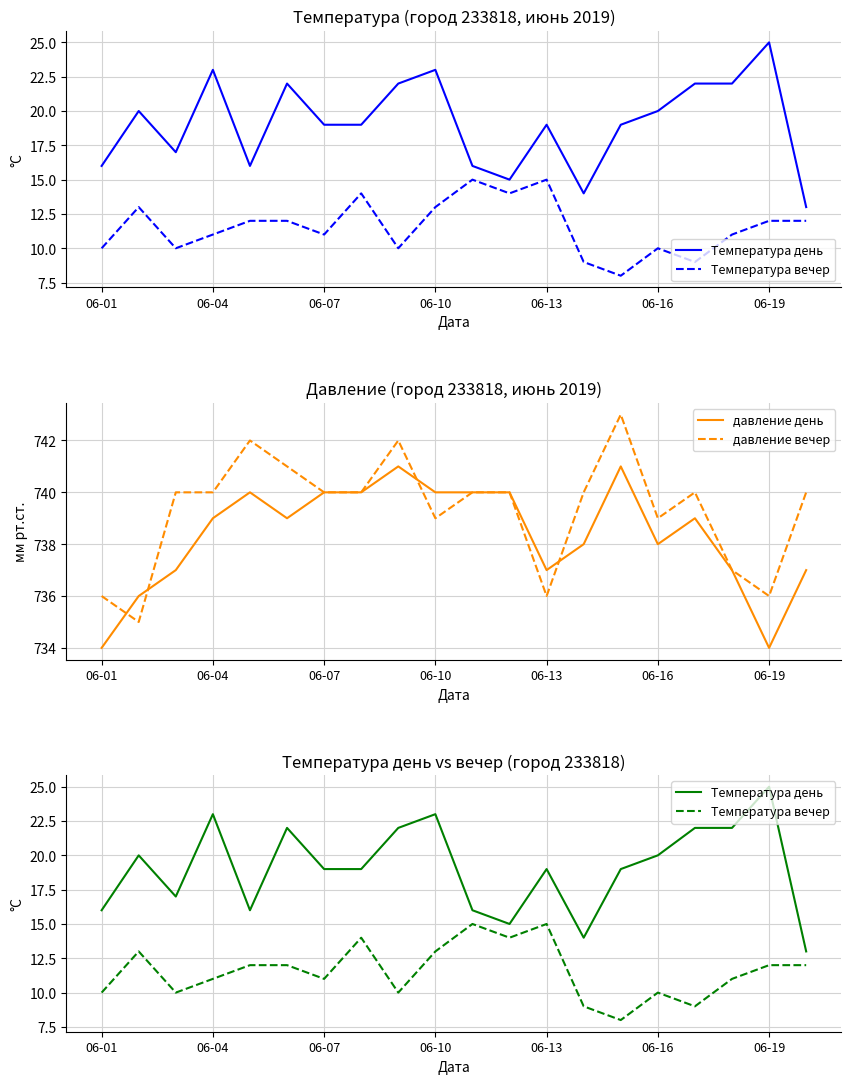

True or false: Температура вечер has more than 0 interior local peaks.

True